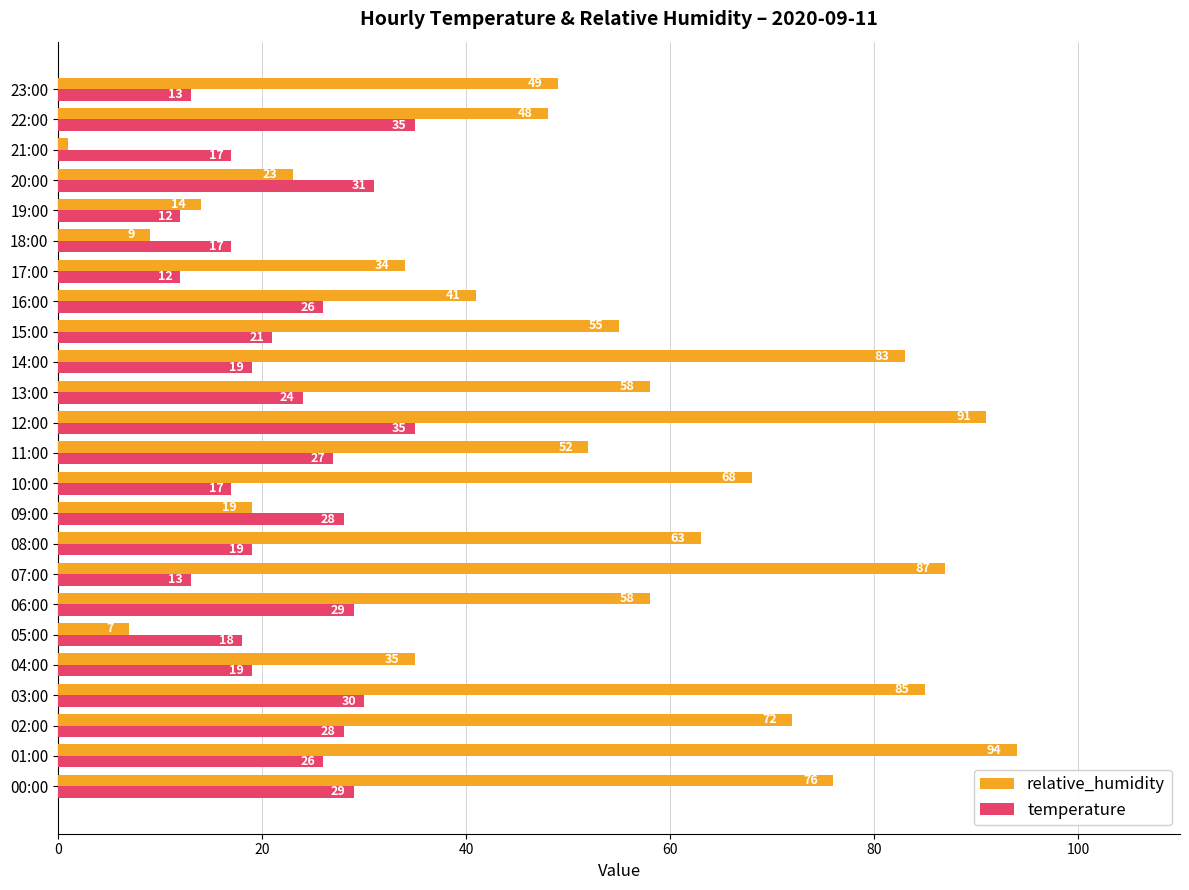

Which series changed the most between 10:00 and 20:00?

relative_humidity